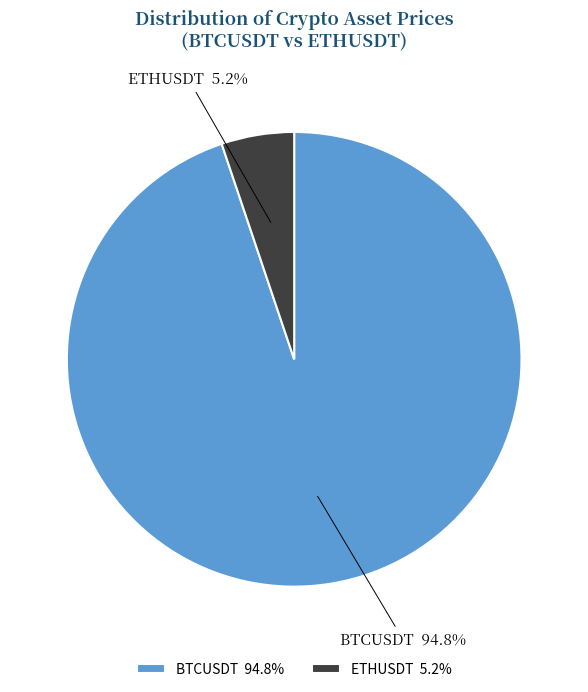

How many slices are in this pie chart?

2